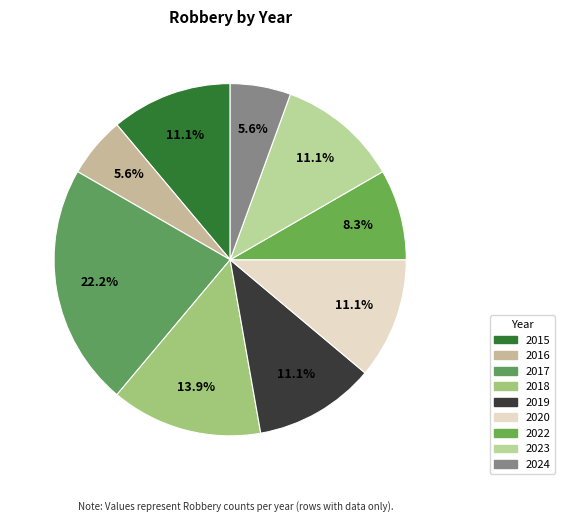

True or false: 2019 accounts for 17% of the total.

False